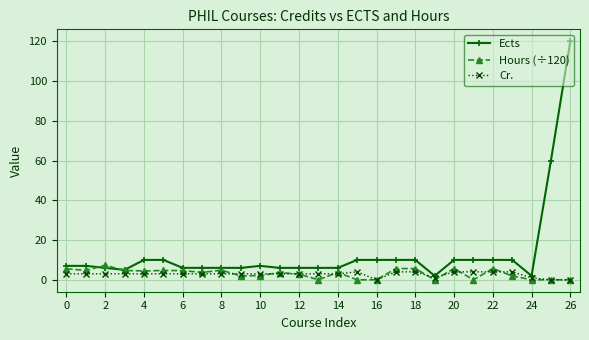

How many series are shown in this chart?

3